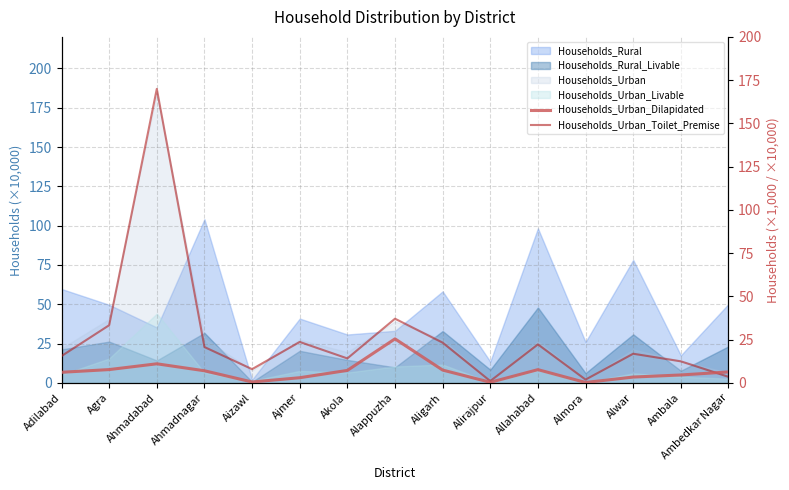

What is the average value of the Households_Urban_Toilet_Premise series?

26.9